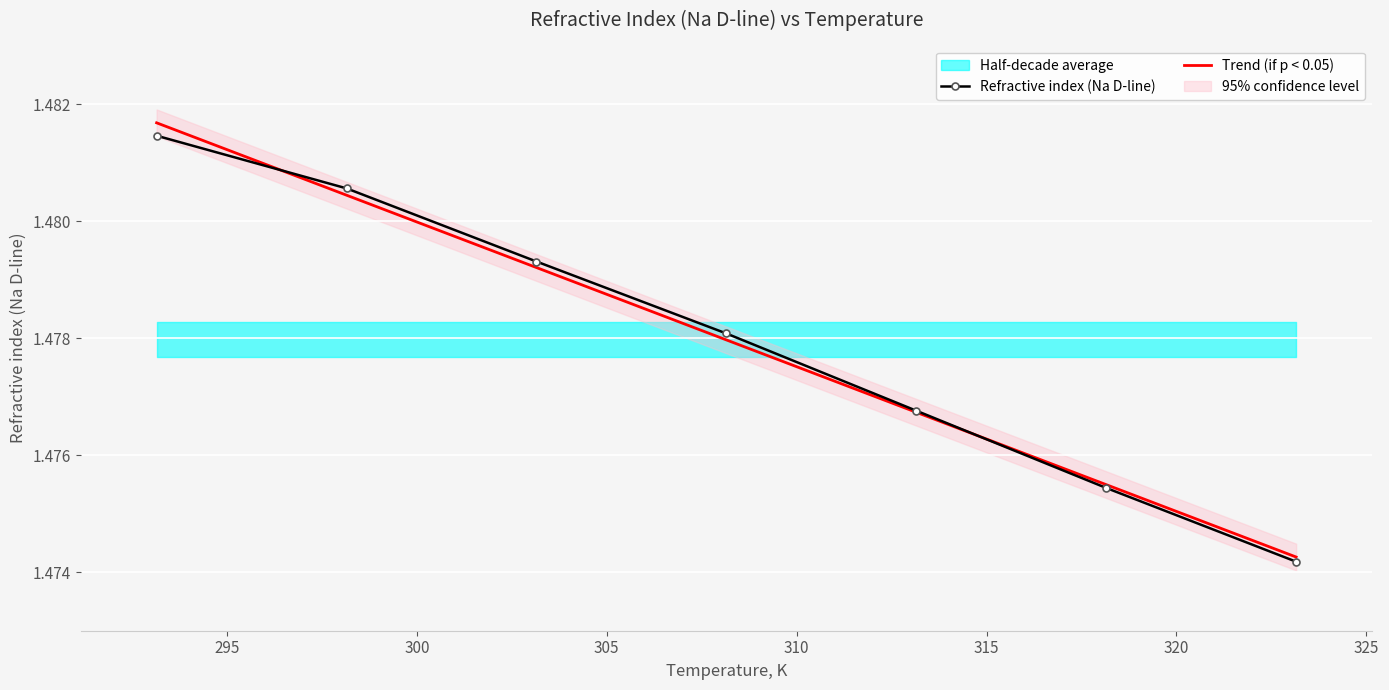

What is the average value of the Trend (if p < 0.05) series?

1.5